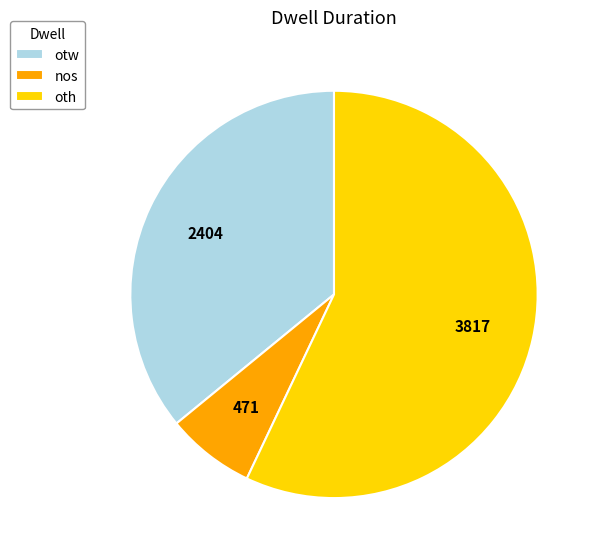

Is it true that otw is 46% of the pie?

False